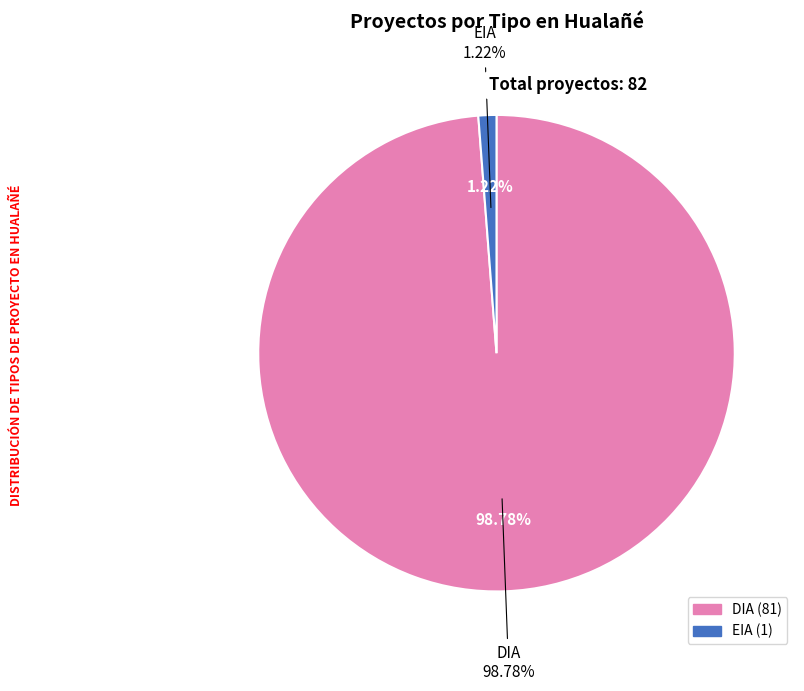

To the nearest percent, what is the average slice percentage?

50%